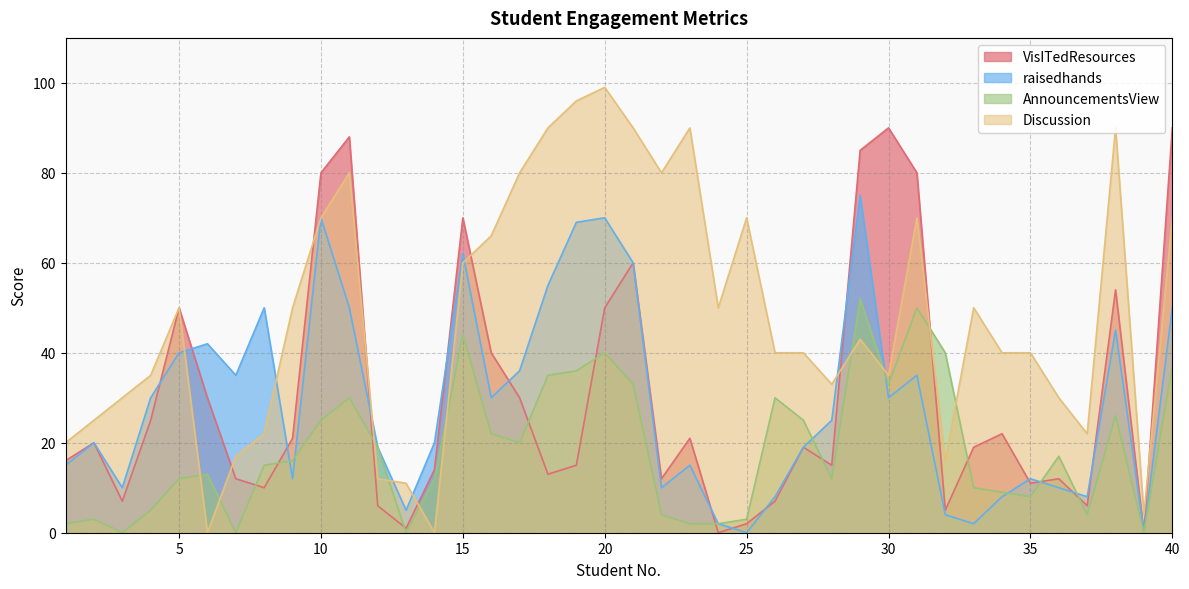

What is the total value across all series at 15?

236